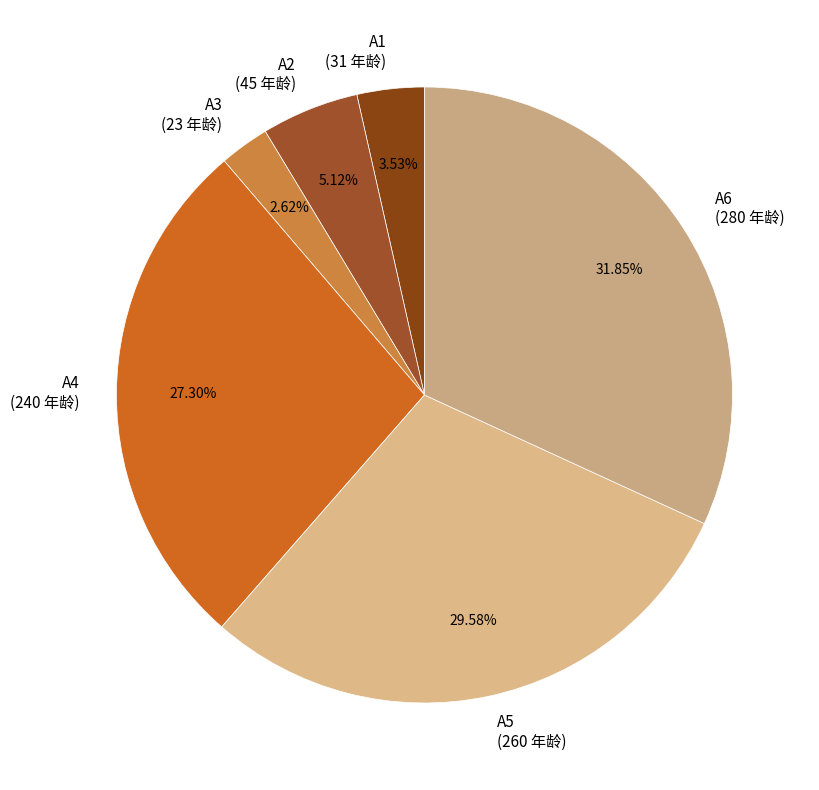

Is the sum of A3 and A2 greater than half?

No